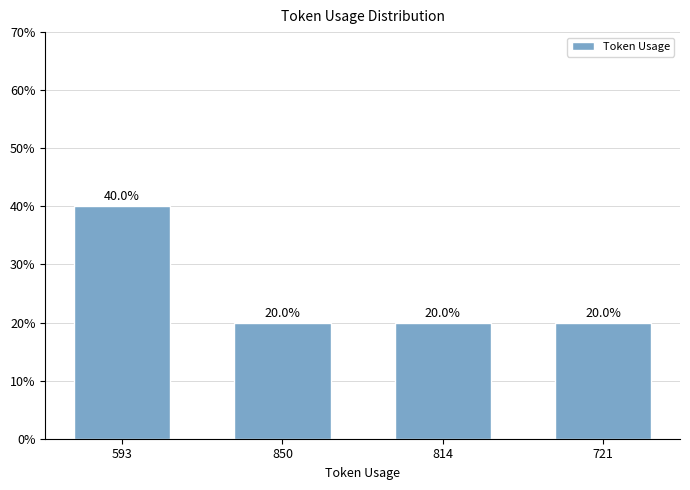

What is the value of the 1st bar from the left?

40